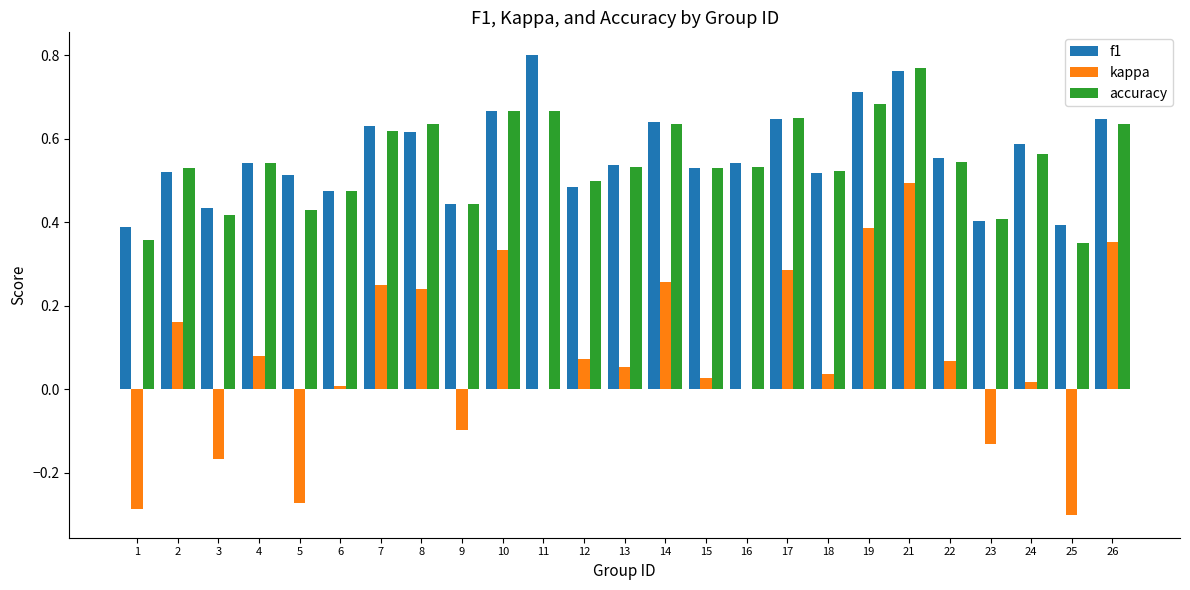

At which category is the sum across all series the highest?

21